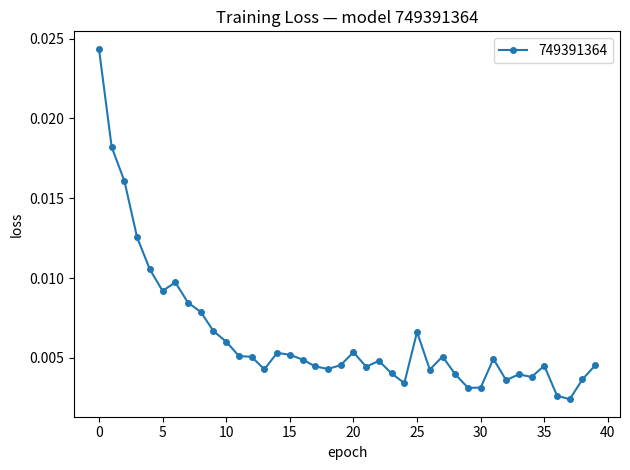

What is the sum of all values?

0.3